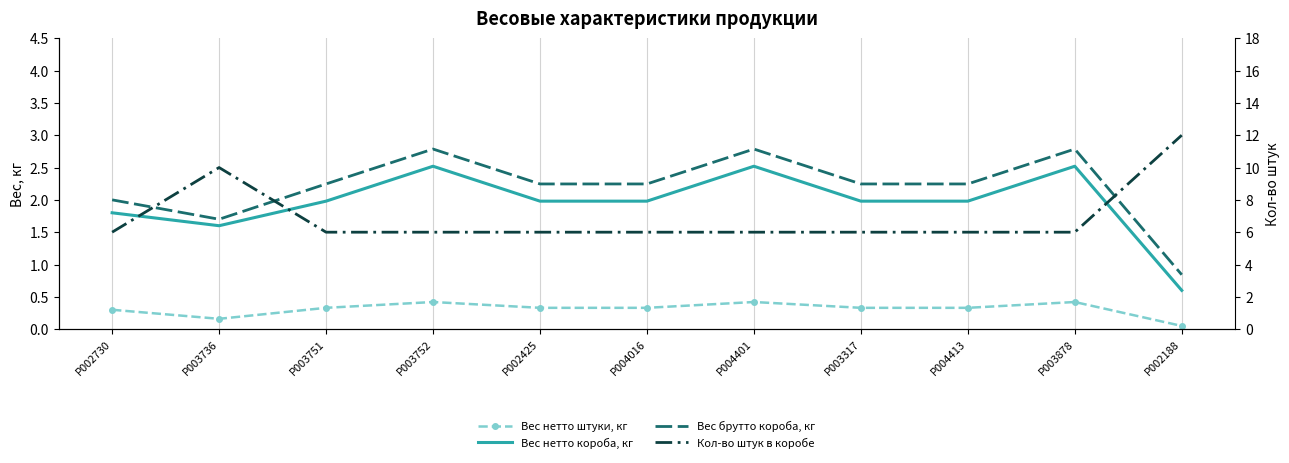

What is the total value across all series at P002425?

10.6